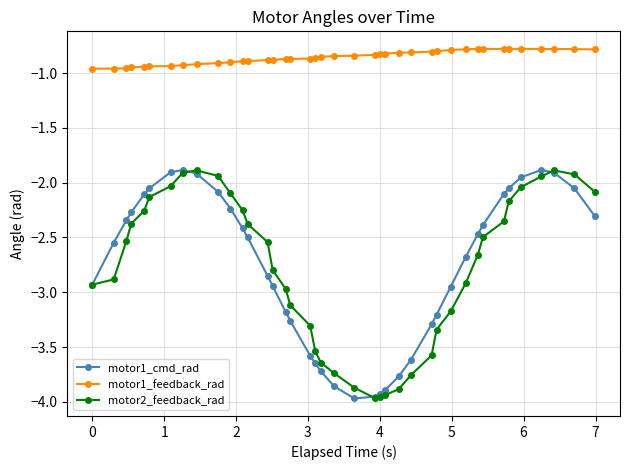

What are all the series names shown in the legend?

motor1_cmd_rad, motor1_feedback_rad, motor2_feedback_rad